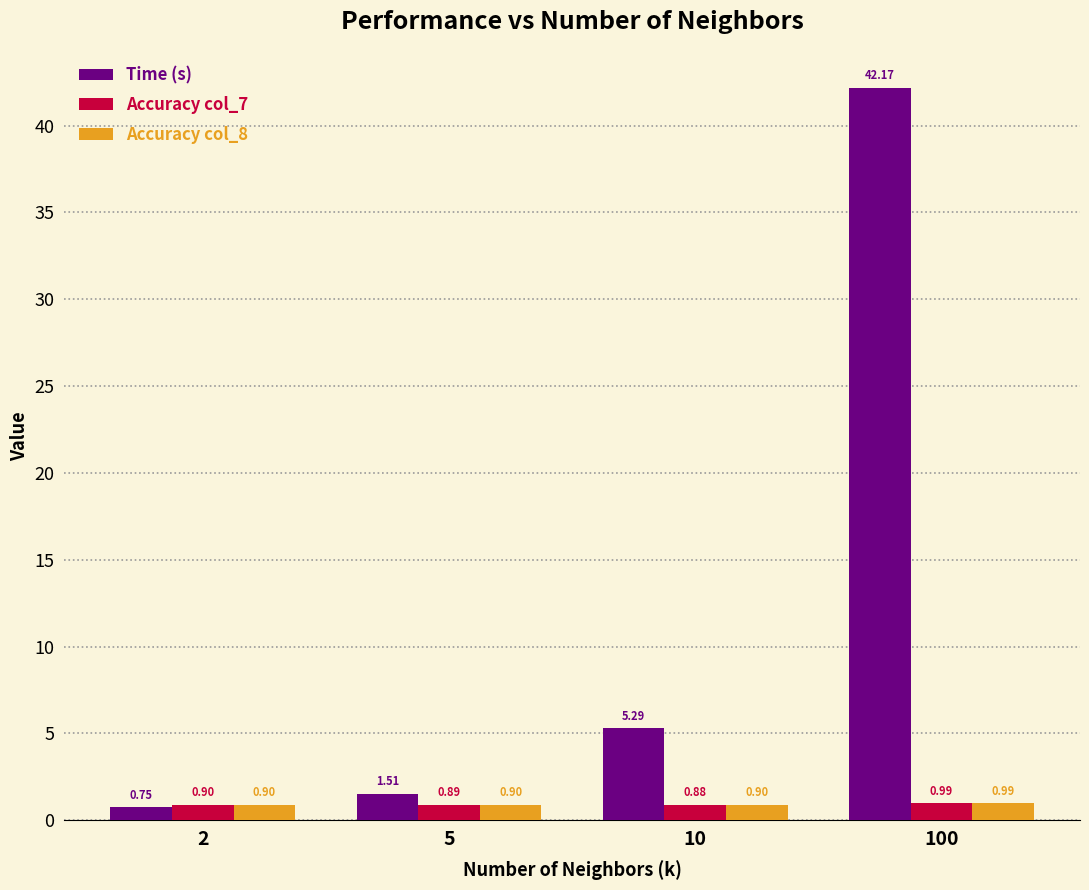

What is the minimum value for Accuracy col_7?

0.9